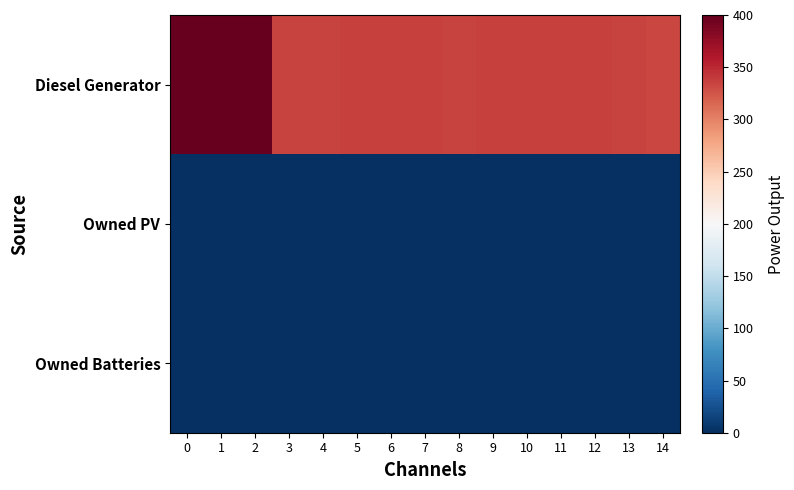

List the series in order of their peak value, lowest first.

Owned PV, Owned Batteries, Diesel Generator